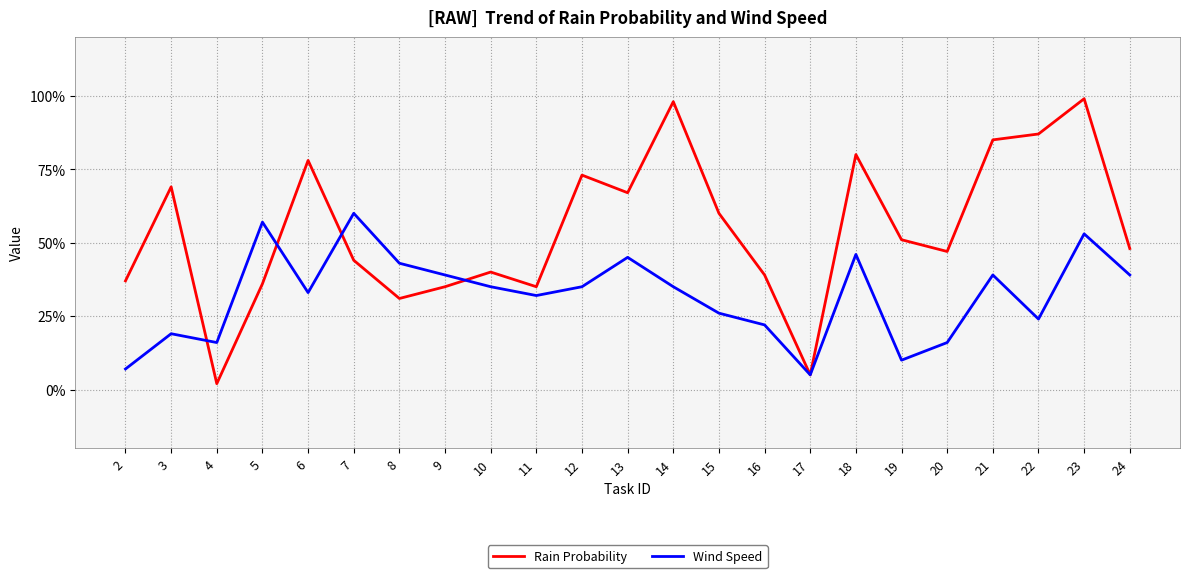

Reading right to left, list all the values displayed in this chart.

Rain Probability: 48	99	87	85	47	51	80	5	39	60	98	67	73	35	40	35	31	44	78	36	2	69	37
Wind Speed: 39	53	24	39	16	10	46	5	22	26	35	45	35	32	35	39	43	60	33	57	16	19	7